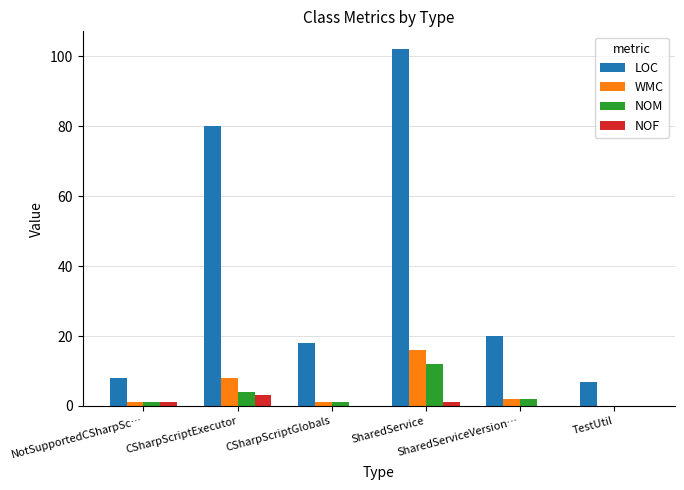

What is the sum of all NOF values?

5